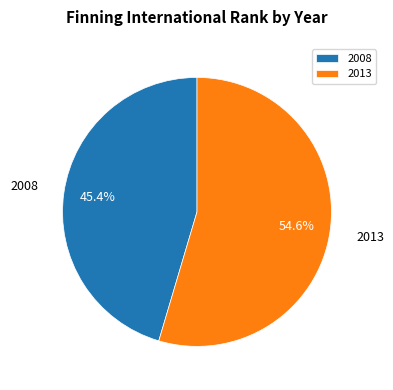

Which slice is the largest?

2013